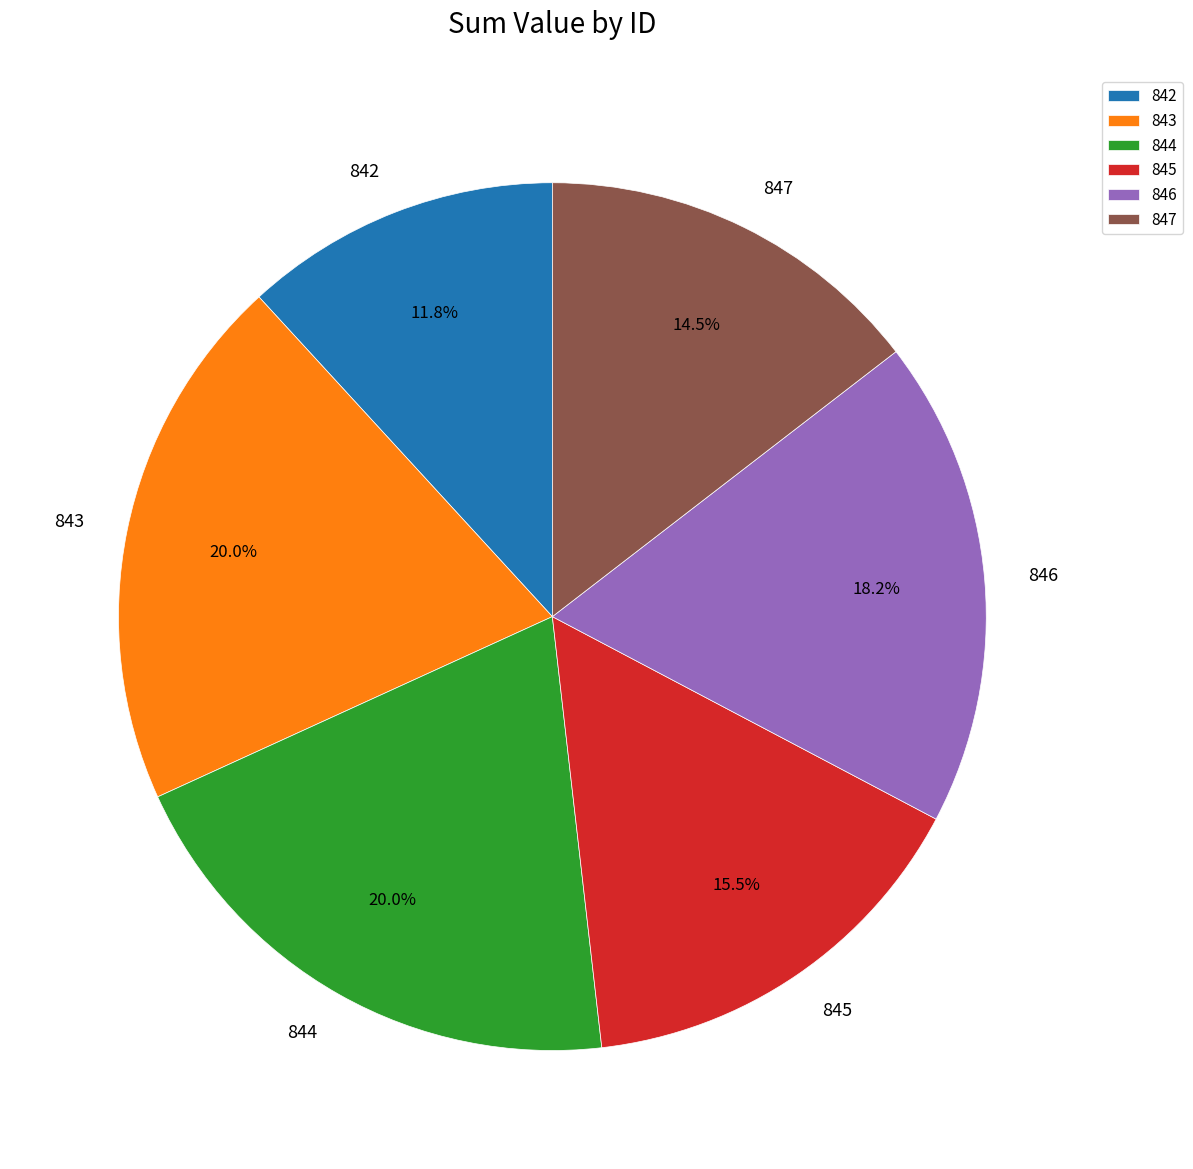

Which slice is the smallest?

842